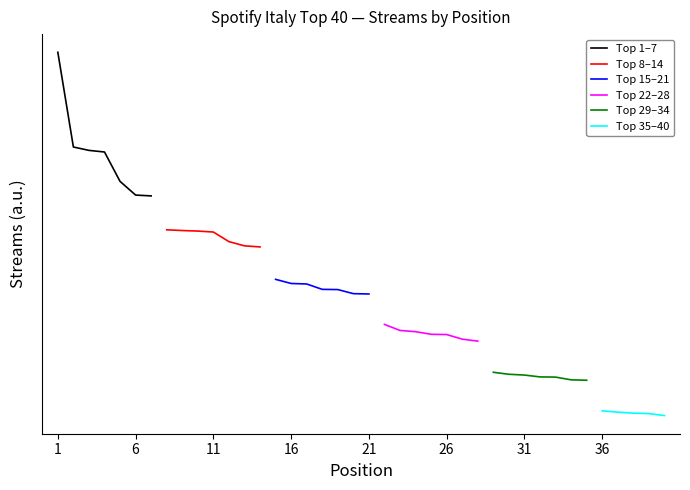

Does the chart have visible grid lines?

No